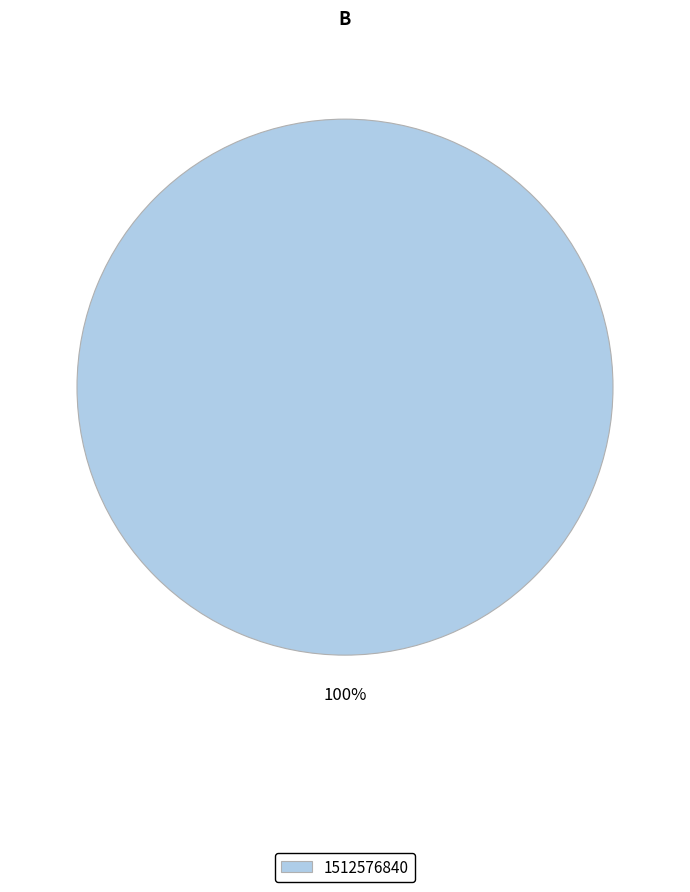

How many slices are in this pie chart?

1